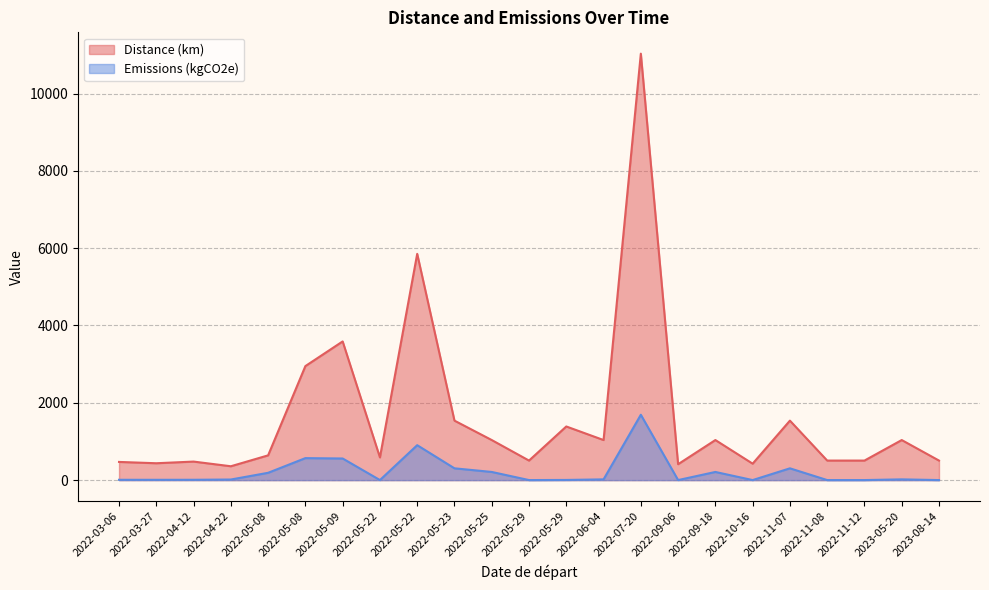

What are all the series names shown in the legend?

Distance (km), Emissions (kgCO2e)